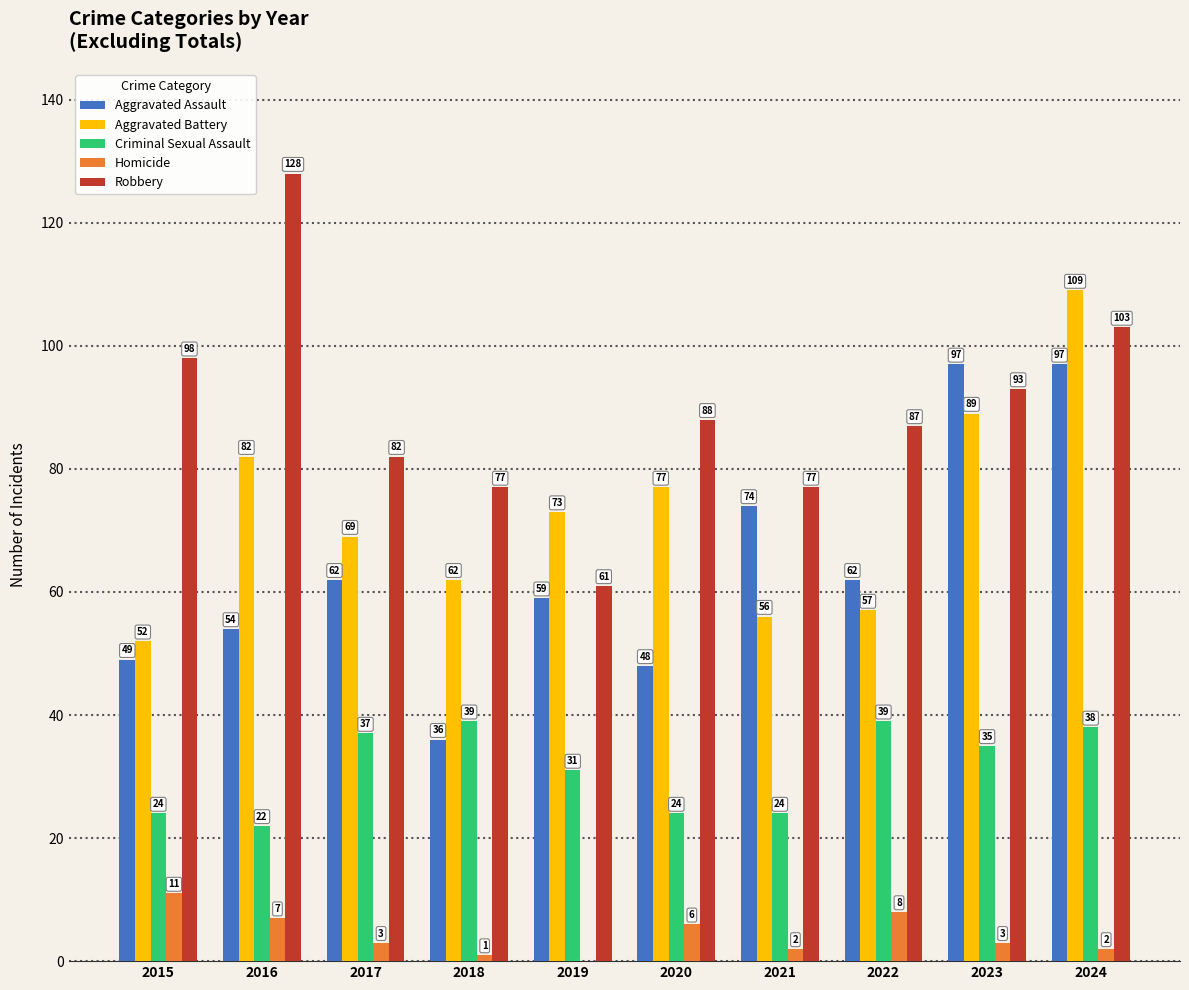

What is the average value of the Criminal Sexual Assault series?

31